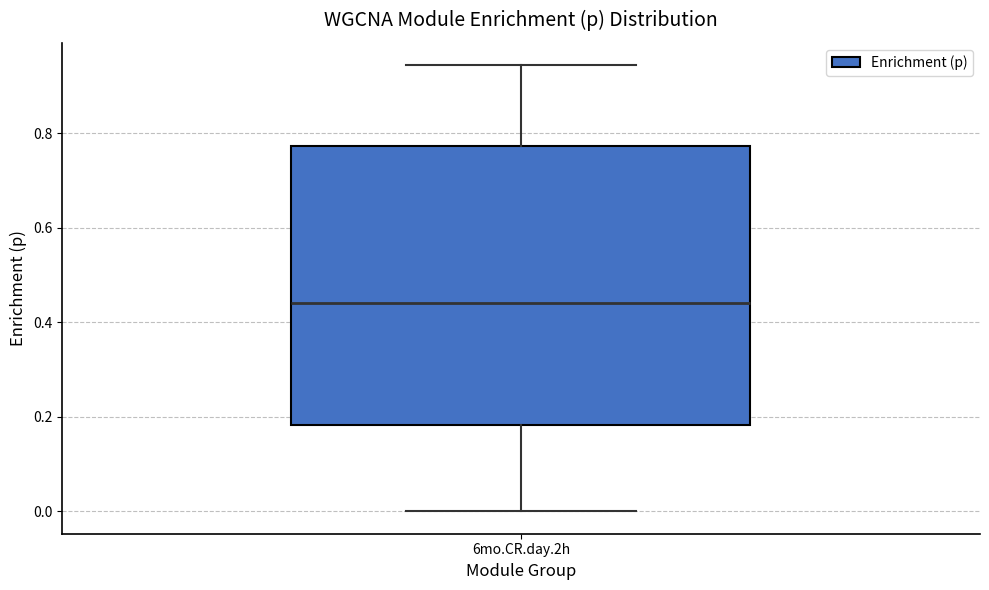

Transcribe this box plot: give where the median line is, the range the box spans, and where the two whiskers end, as read against the y-axis. The values are not printed on the chart, so give them approximately, as read against the axis.

median 0.44, box 0.18 to 0.78, whiskers 0.00 to 0.94